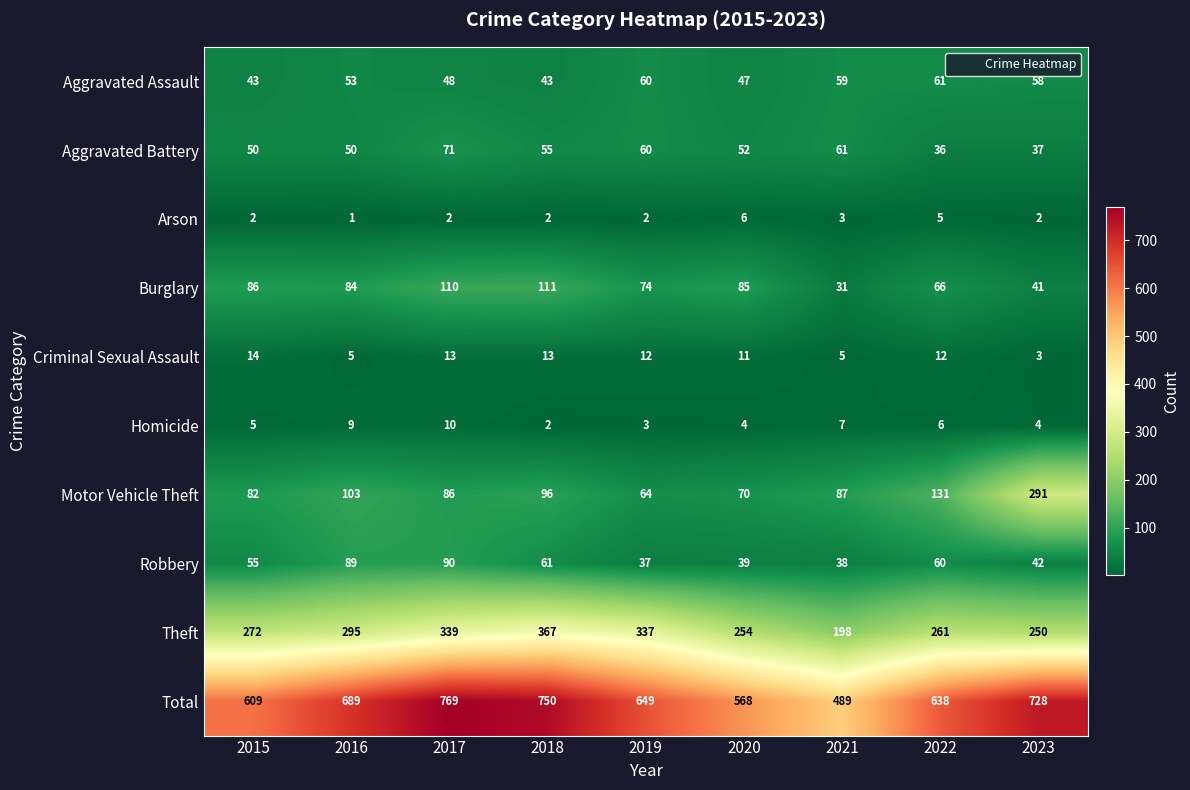

How many values in the Homicide series are below 5?

4